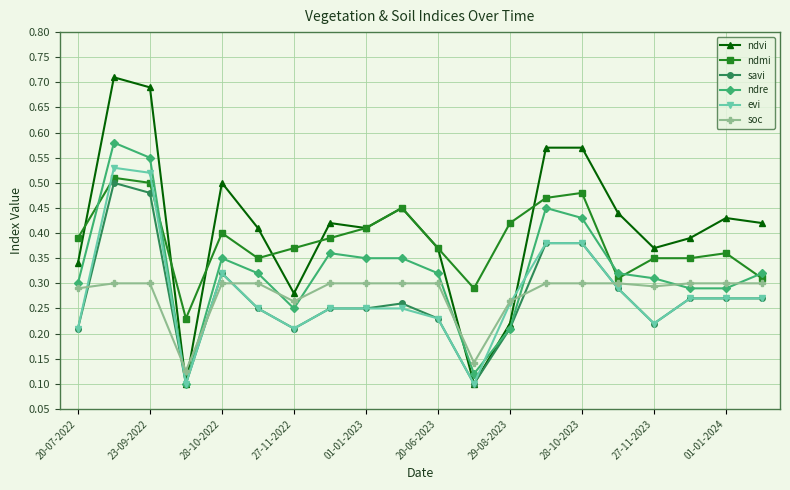

True or false: ndvi has more than 1 points higher than both neighbors.

True